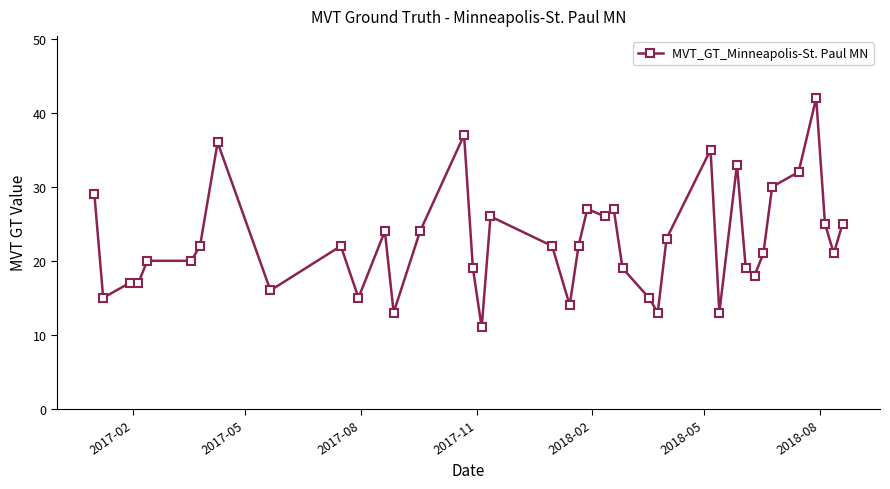

What is the greatest value displayed?

42